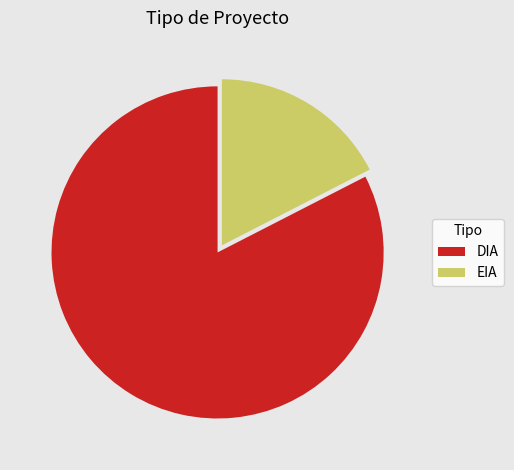

What is the smallest slice in the pie chart?

EIA